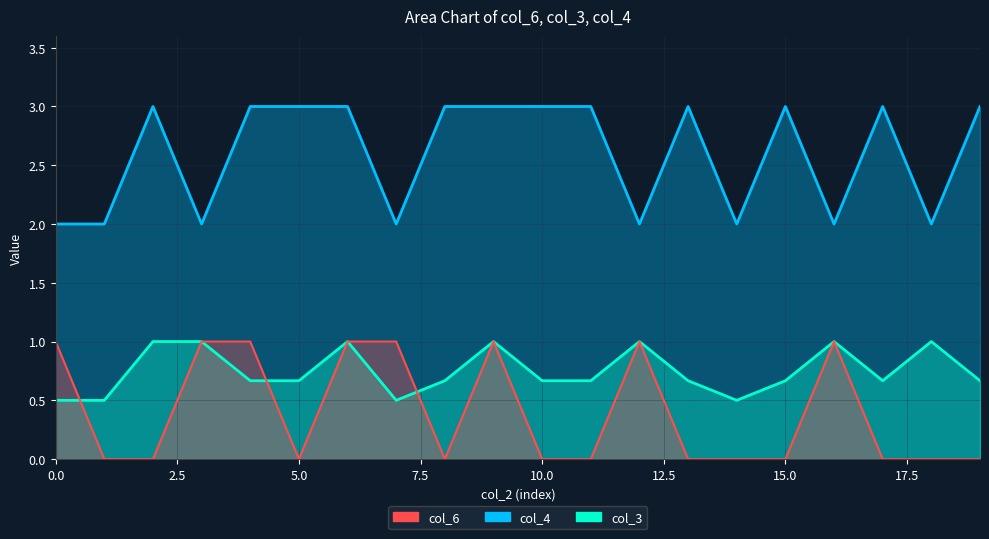

Which has a higher value, 8 or 7?

7